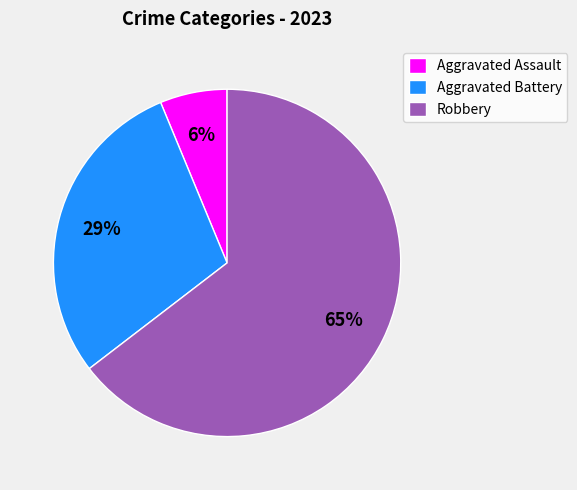

How many segments does this pie chart have?

3